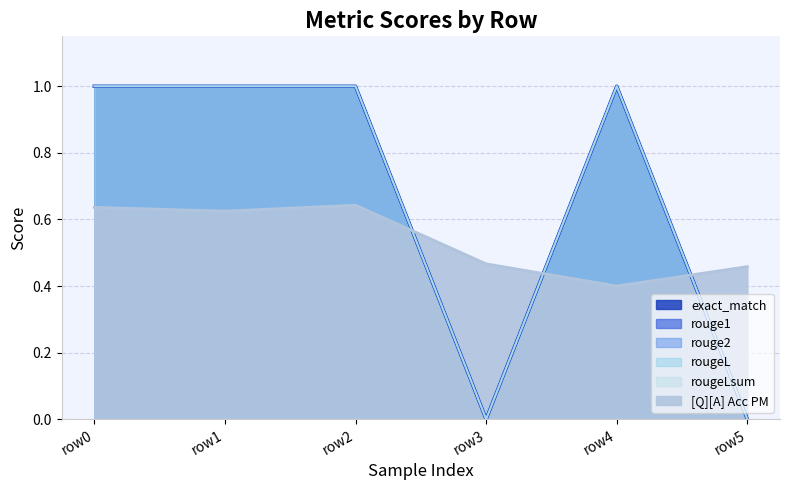

In rougeLsum, how many points are higher than both neighbors (excluding endpoints)?

1